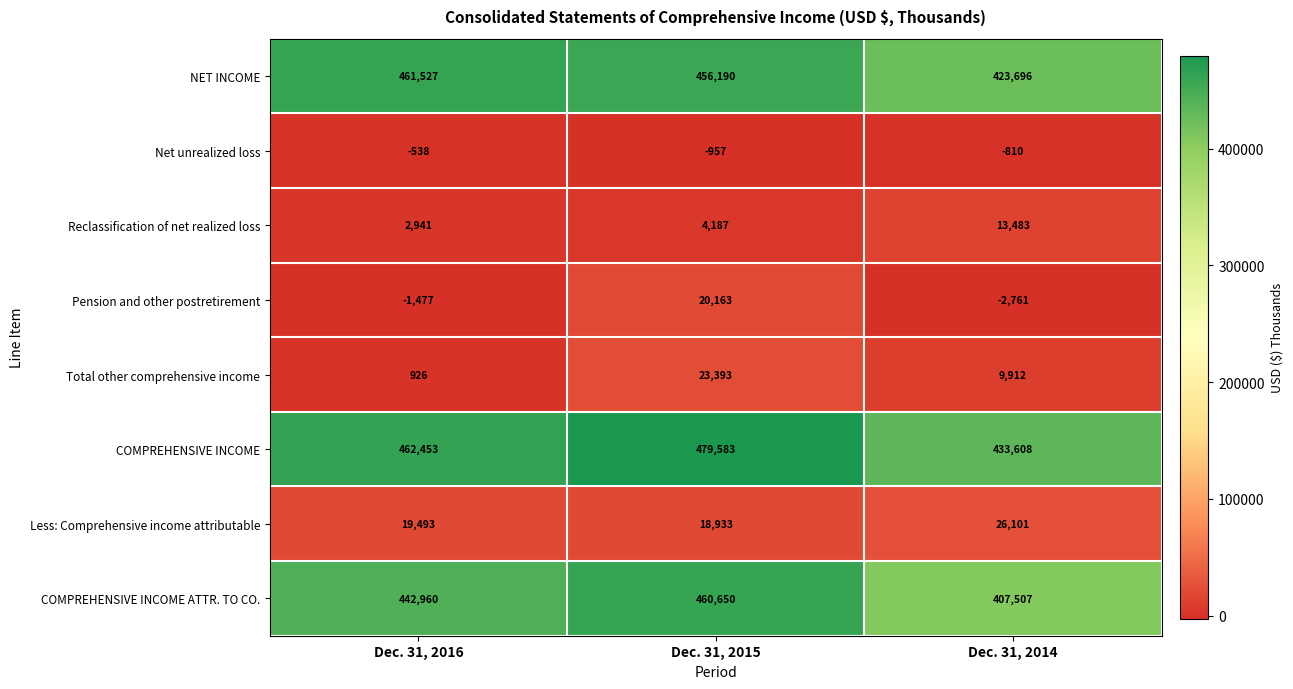

Reading left to right, transcribe all the data shown in this chart.

NET INCOME: 461527	456190	423696
Net unrealized loss: -538	-957	-810
Reclassification of net realized loss: 2941	4187	13483
Pension and other postretirement: -1477	20163	-2761
Total other comprehensive income: 926	23393	9912
COMPREHENSIVE INCOME: 462453	479583	433608
Less: Comprehensive income attributable: 19493	18933	26101
COMPREHENSIVE INCOME ATTR. TO CO.: 442960	460650	407507